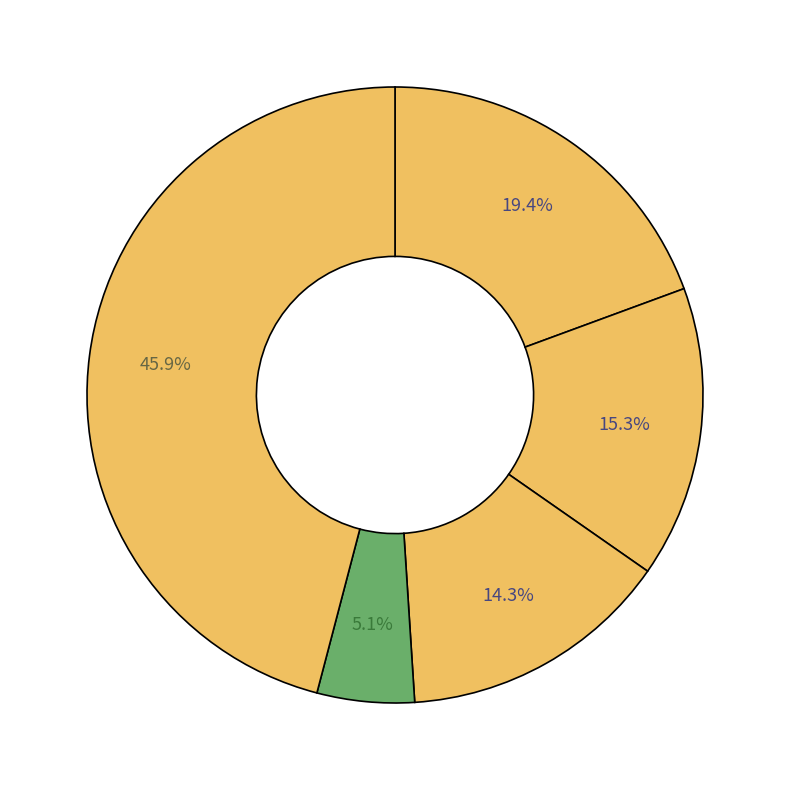

Count the number of slices in the pie.

5